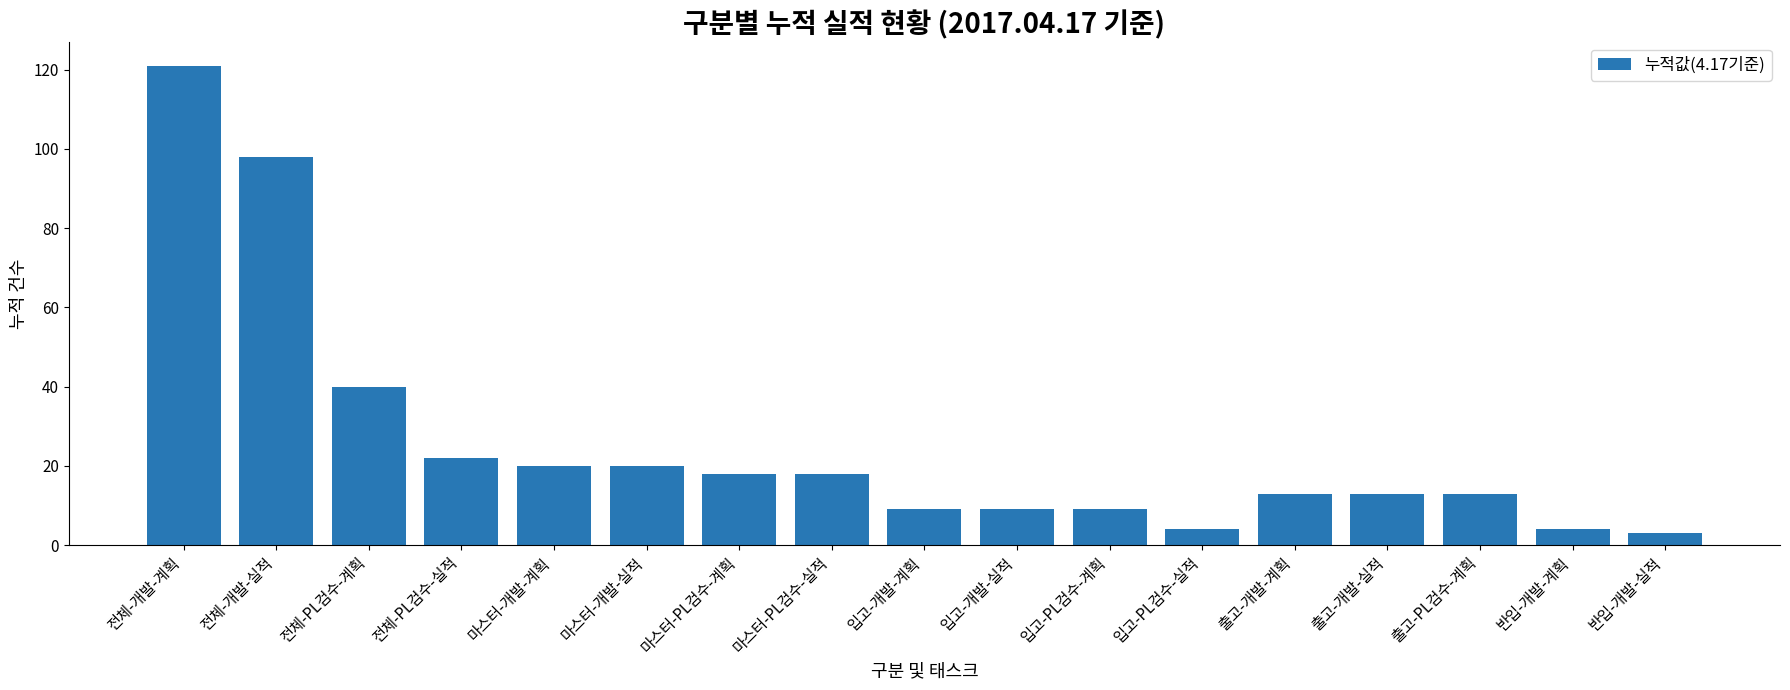

How many series are shown in this chart?

1